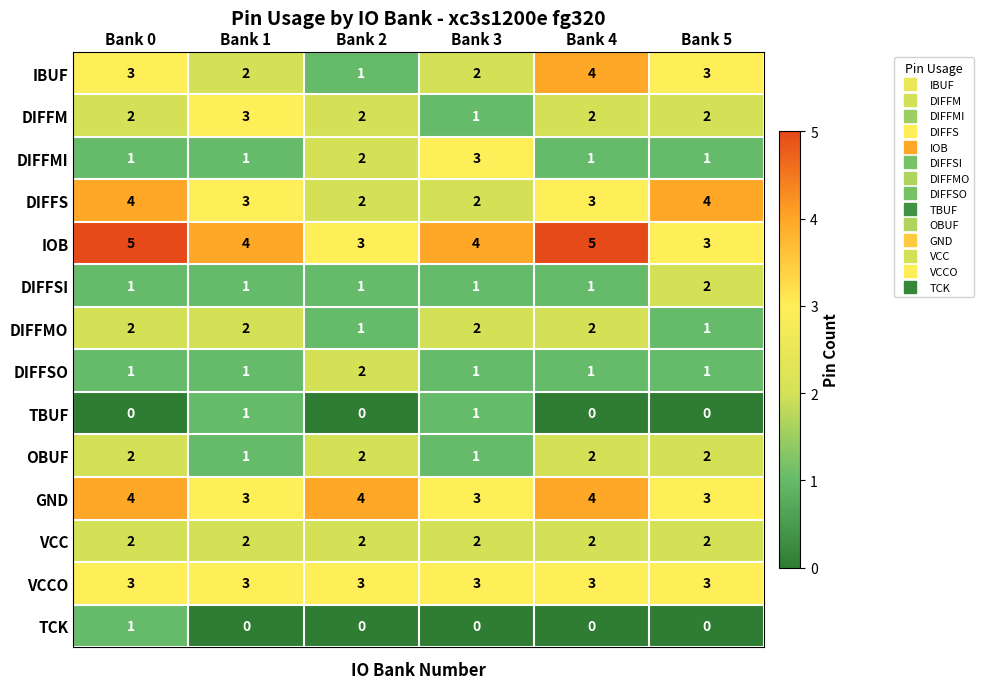

How many data points does each series have?

6